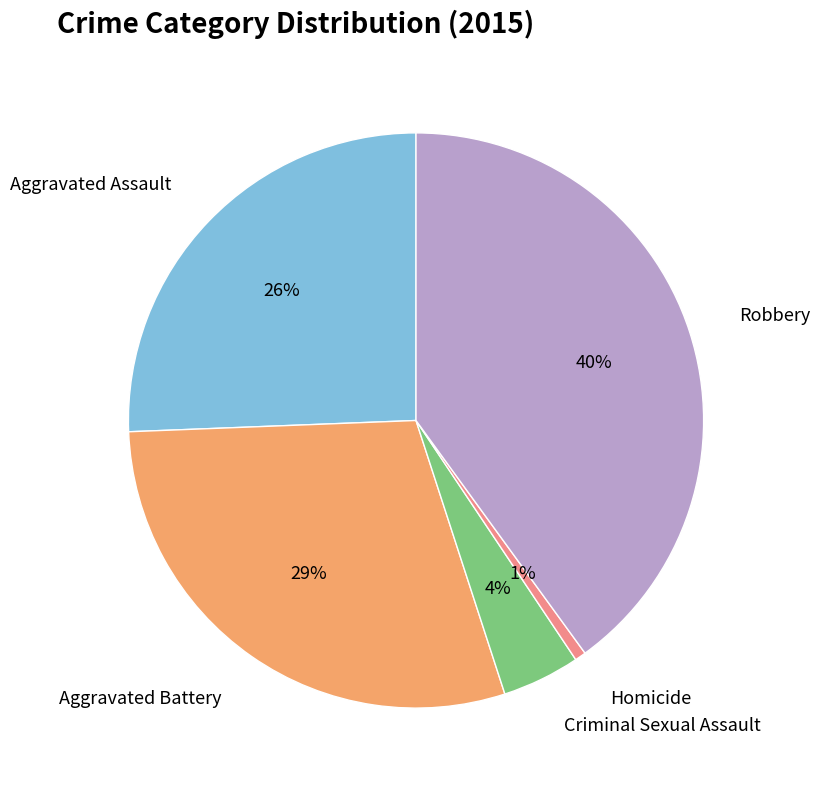

To the nearest percent, what is the average slice percentage?

20%